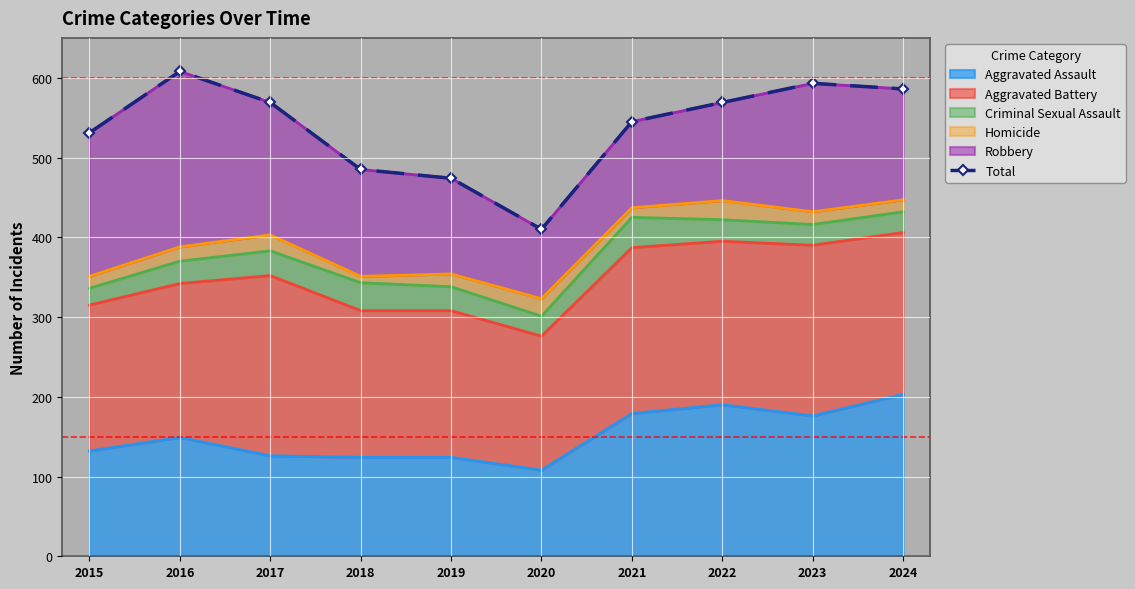

How many lines are shown in the chart?

1